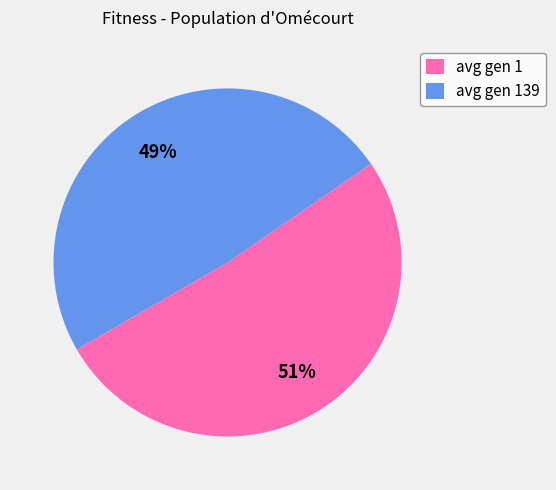

To the nearest percent, what is the average slice percentage?

50%